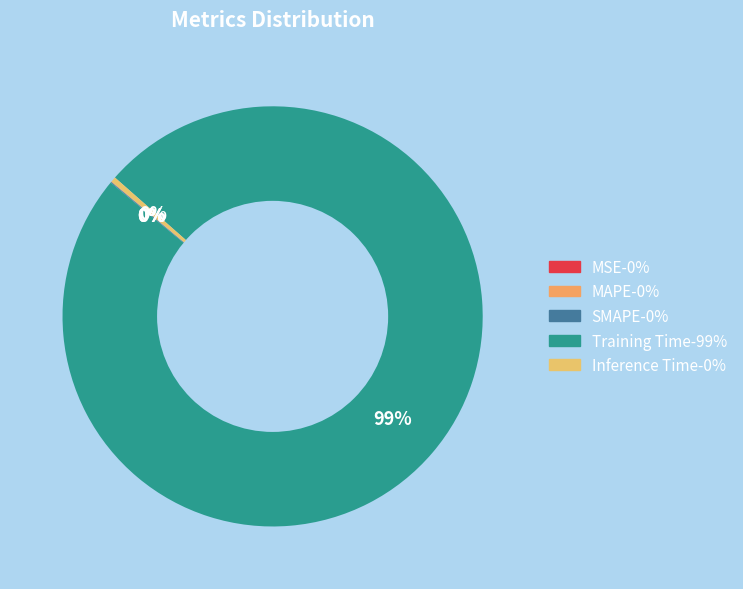

Rank the categories by value from lowest to highest.

MSE, SMAPE, MAPE, Inference Time, Training Time